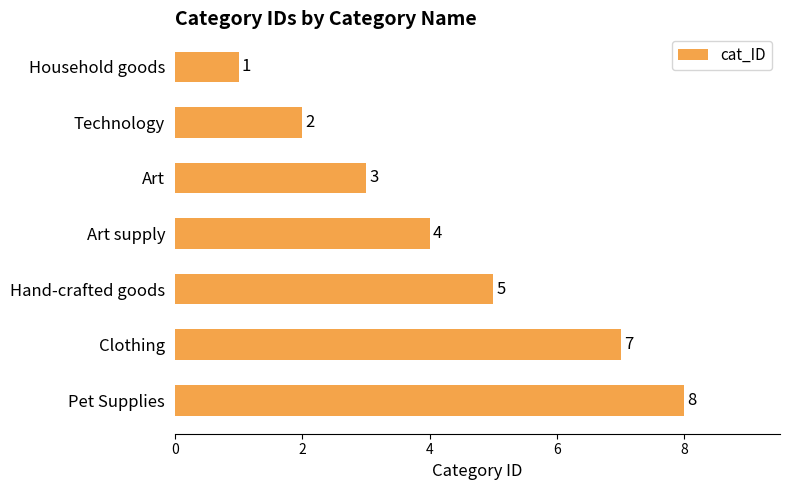

True or false: the data shows 1 at Hand-crafted goods.

False